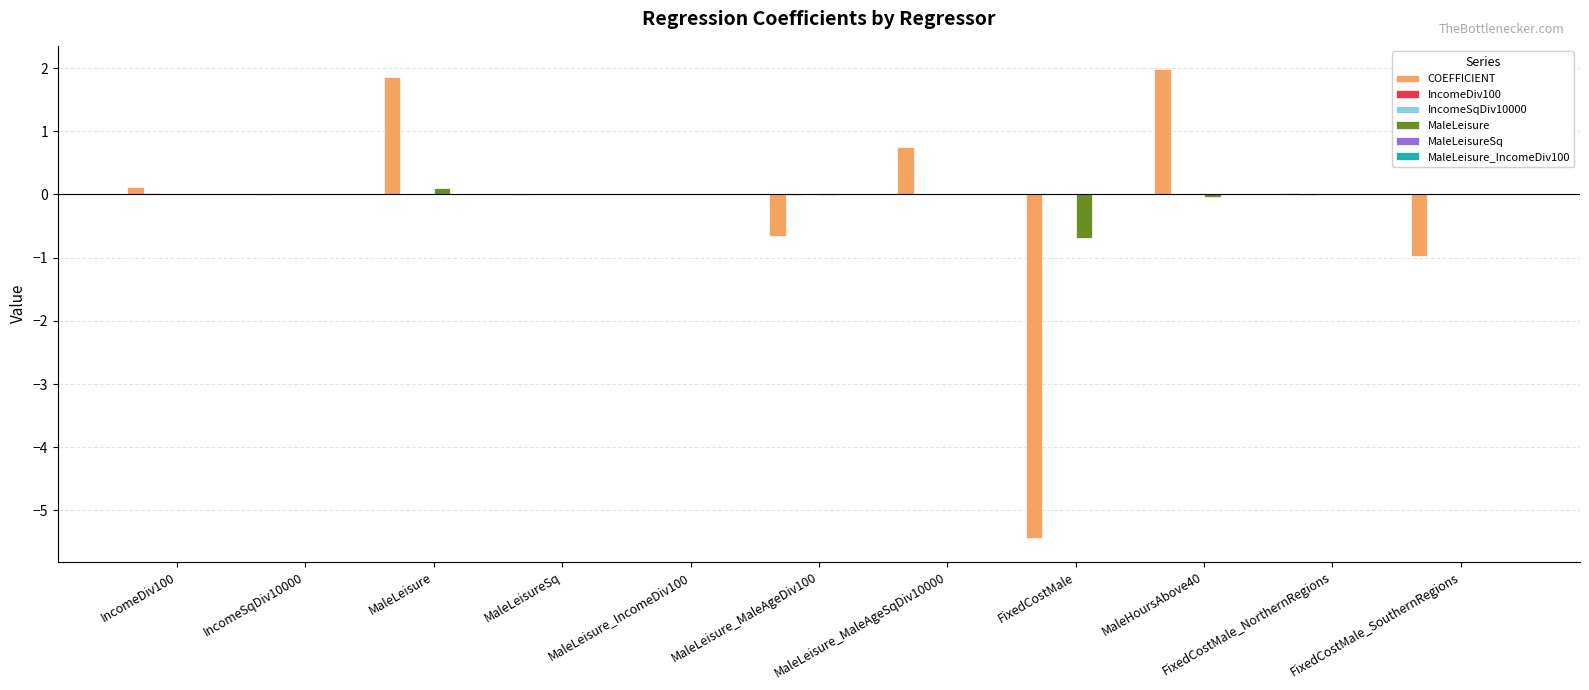

What is the maximum value shown in the chart?

2.0